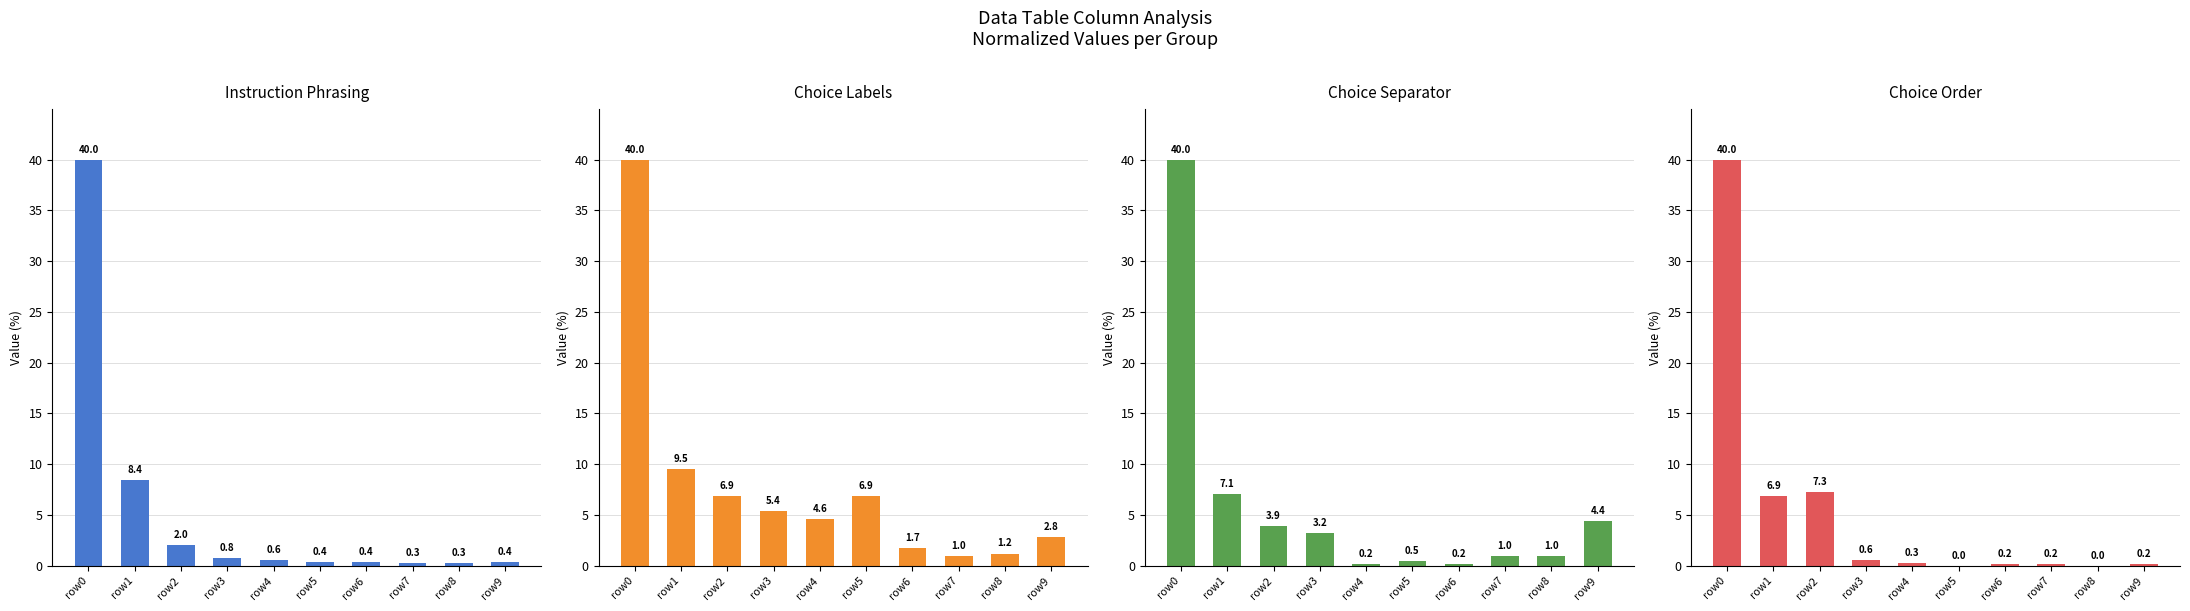

At which category is the sum across all series the highest?

row0